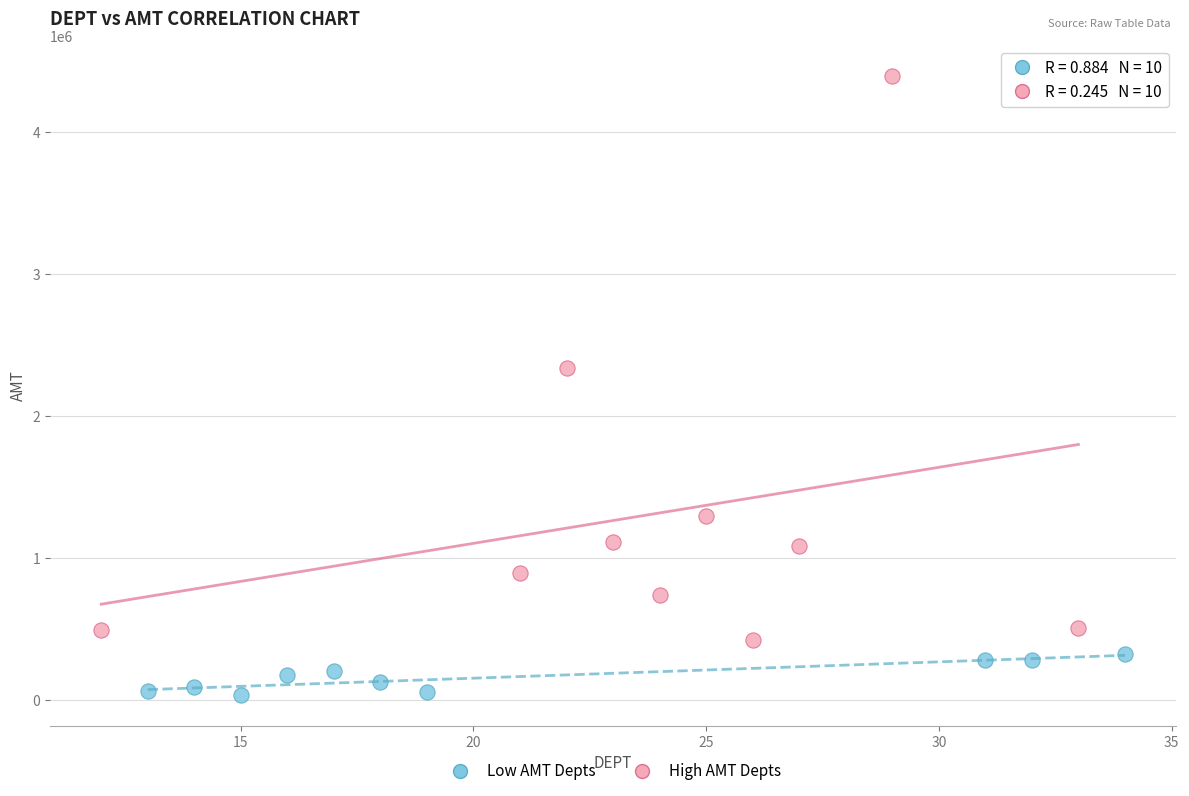

Which series has the largest Y range (max minus min)?

High AMT Depts